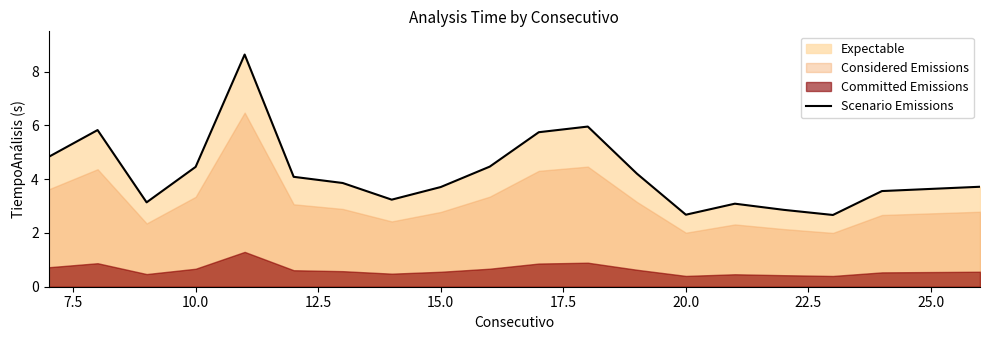

What is the greatest value displayed?

8.6